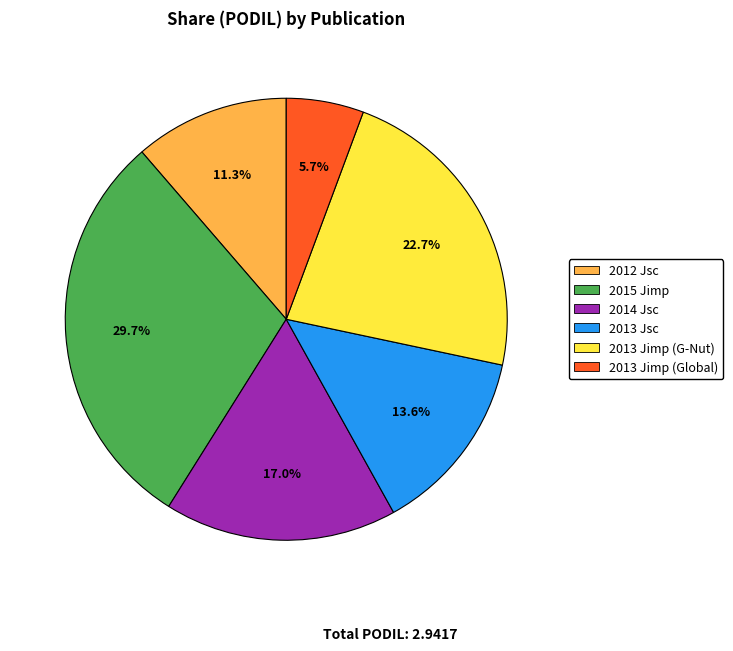

To the nearest percent, what portion does 2013 Jimp (Global) represent?

6%